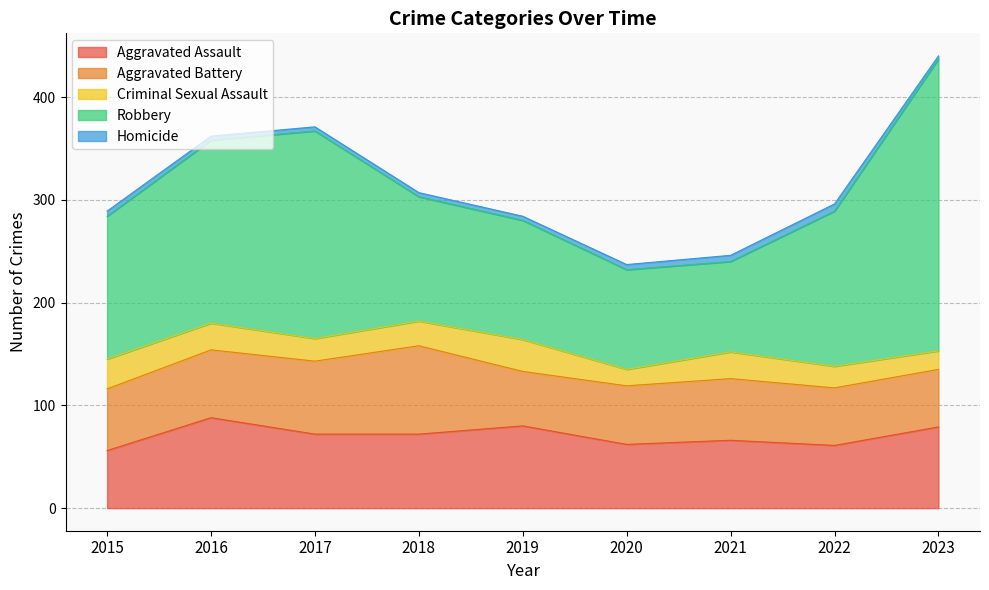

Rank the series at 2016 from lowest to highest value.

Homicide, Criminal Sexual Assault, Aggravated Battery, Aggravated Assault, Robbery